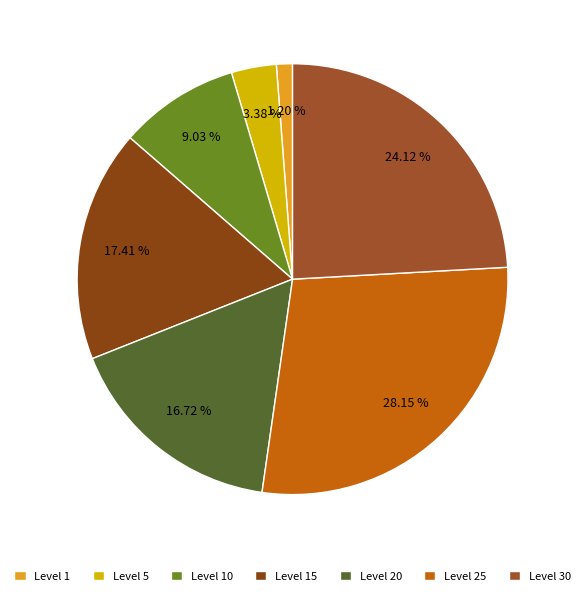

How many segments does this pie chart have?

7